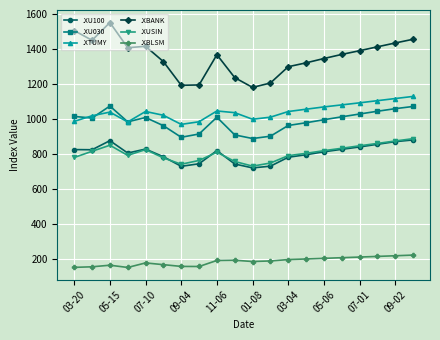

Which series has the largest total across all categories?

.XBANK